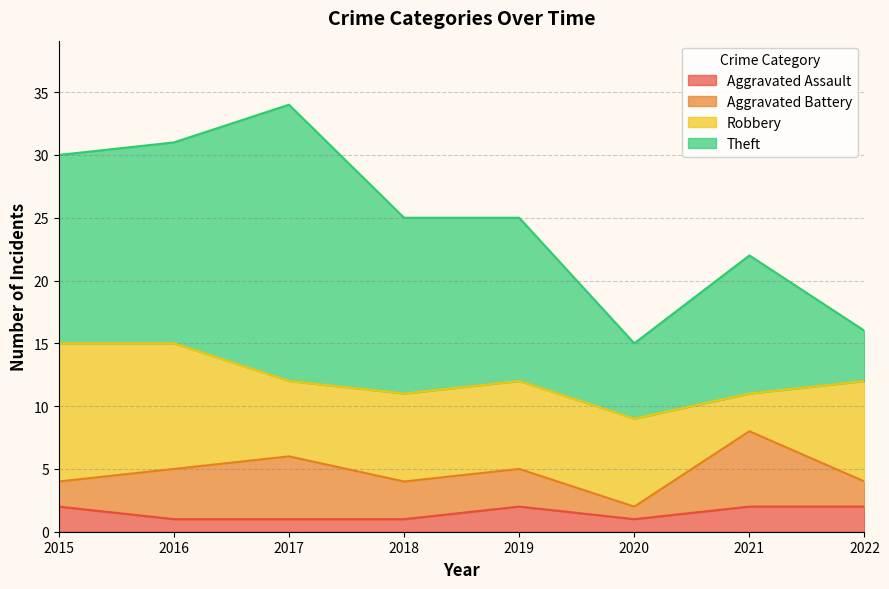

At which category is the sum across all series the highest?

2017